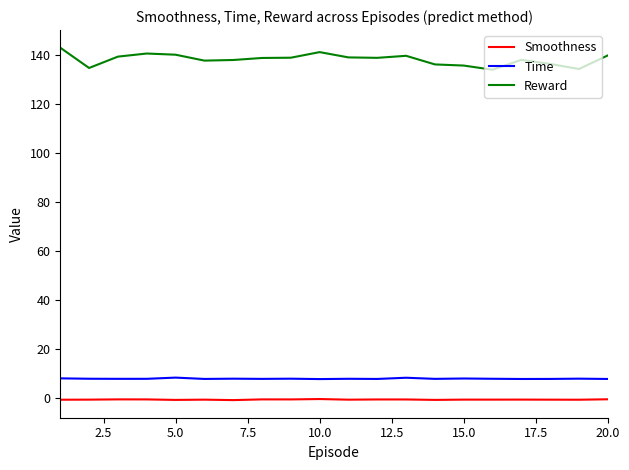

Rank the series by their maximum value, from lowest to highest.

Smoothness, Time, Reward